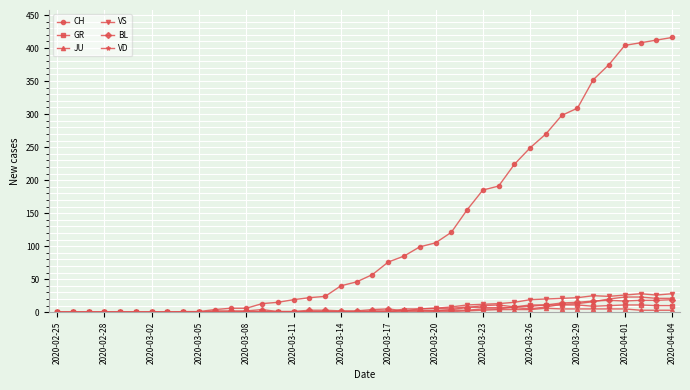

What are all the series names shown in the legend?

CH, GR, JU, VS, BL, VD